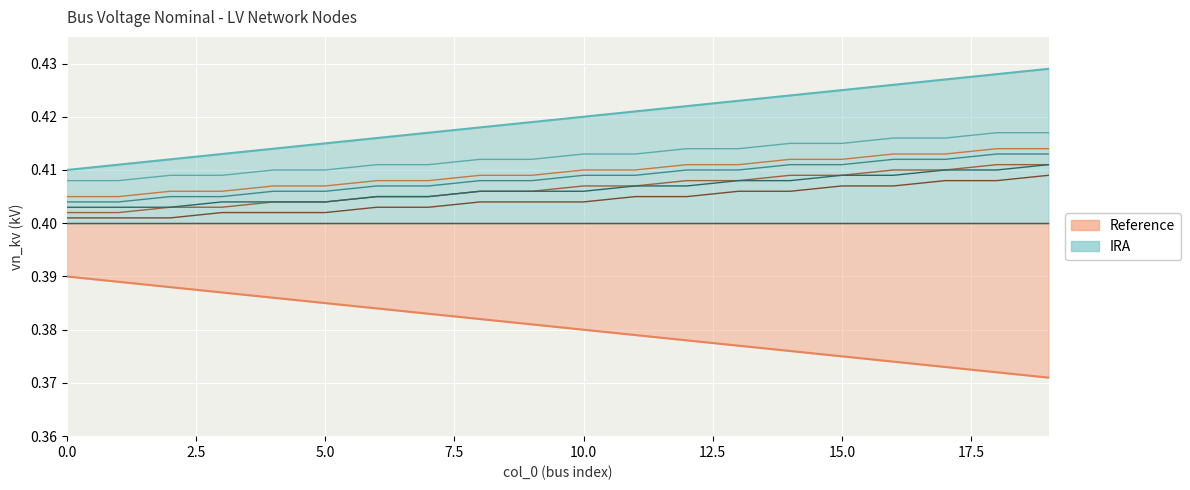

True or false: Reference and IRA intersect in this chart.

False